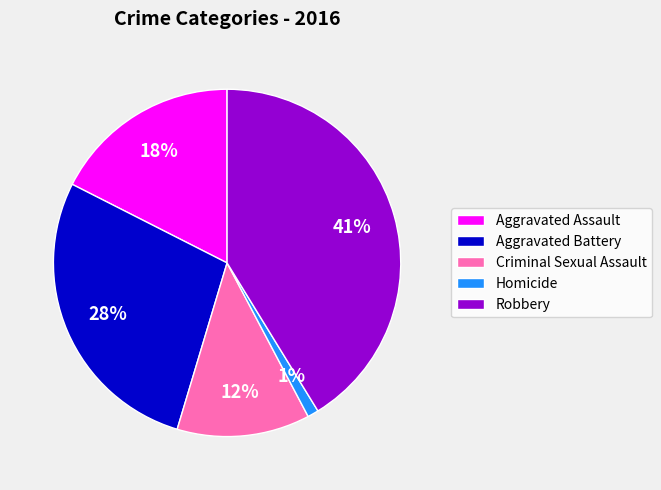

What is the ratio of the value at Aggravated Battery to the value at Robbery?

0.7